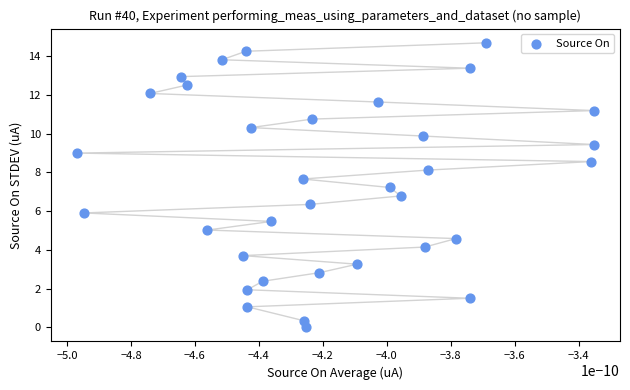

What is the range of Y values (max minus min)?

14.7